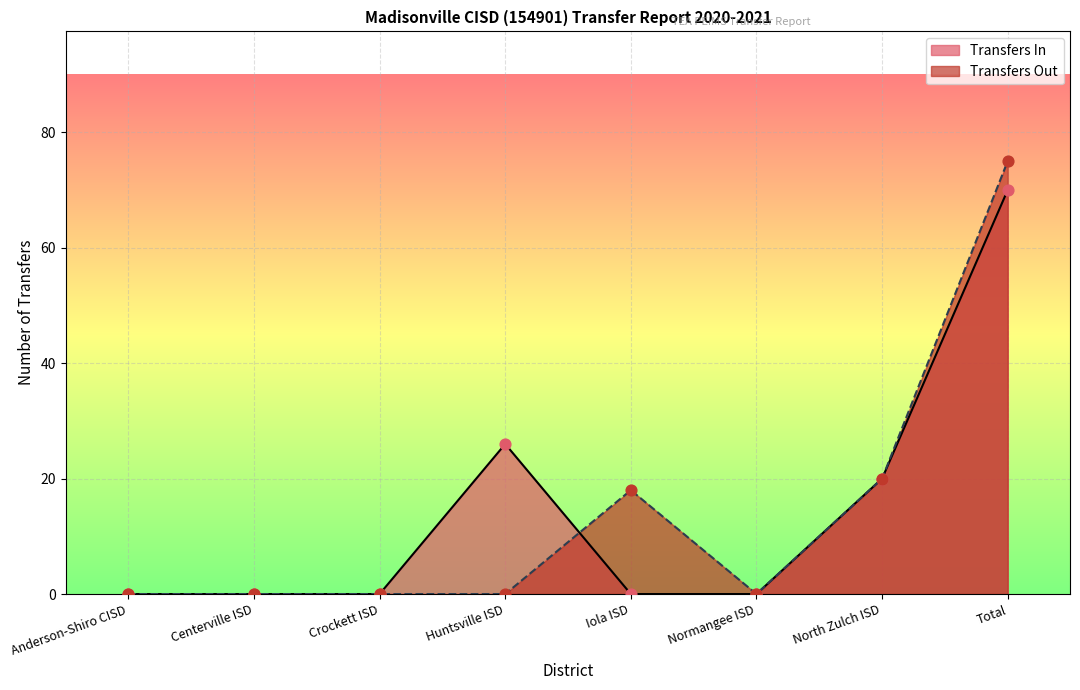

What is the change in value from Huntsville ISD to Total?

+44